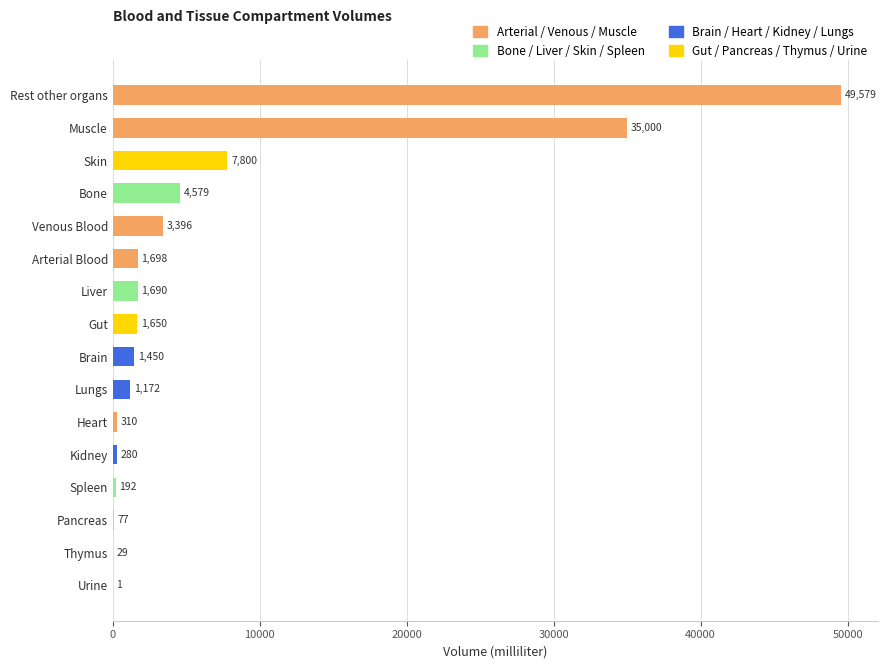

Does the chart contain stacked bars?

No